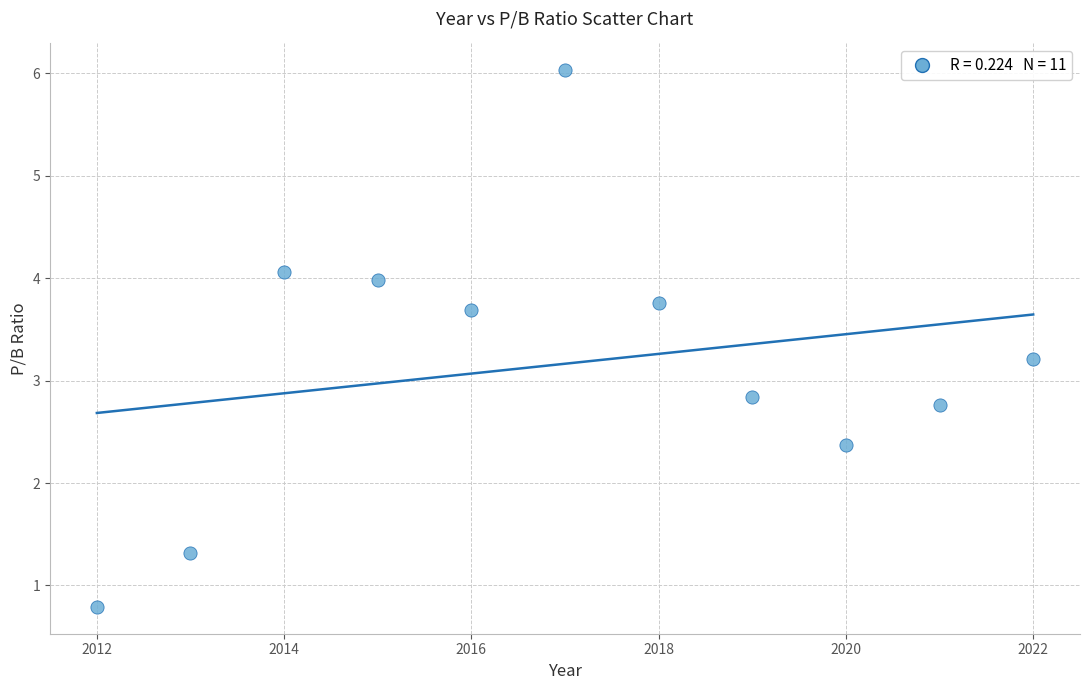

What is the range of X values (max minus min)?

10.0